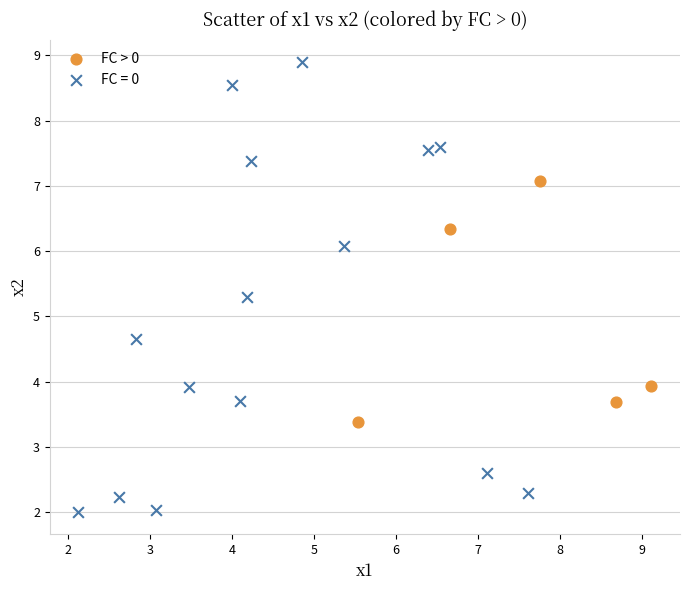

Which series has the largest Y range (max minus min)?

FC = 0